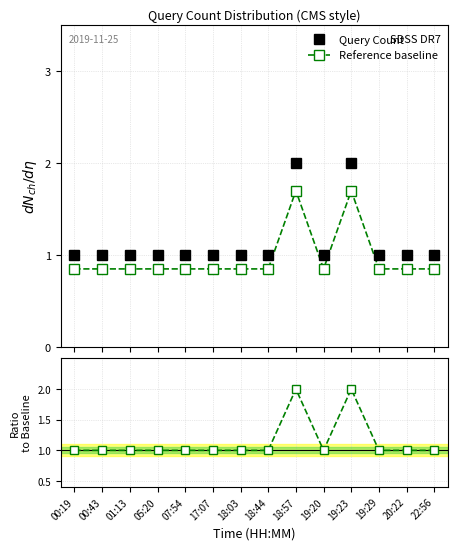

At which label is Query Count closest to 1?

00:19